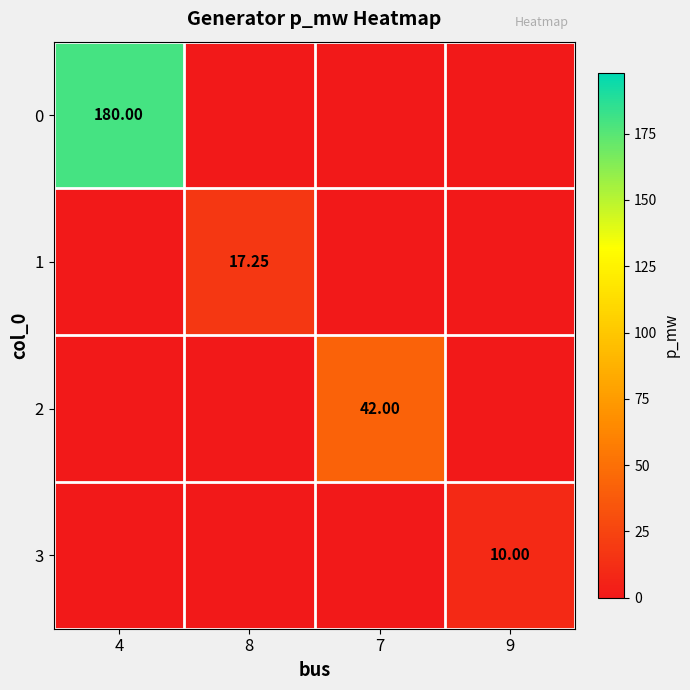

Count the number of categories in the chart.

4